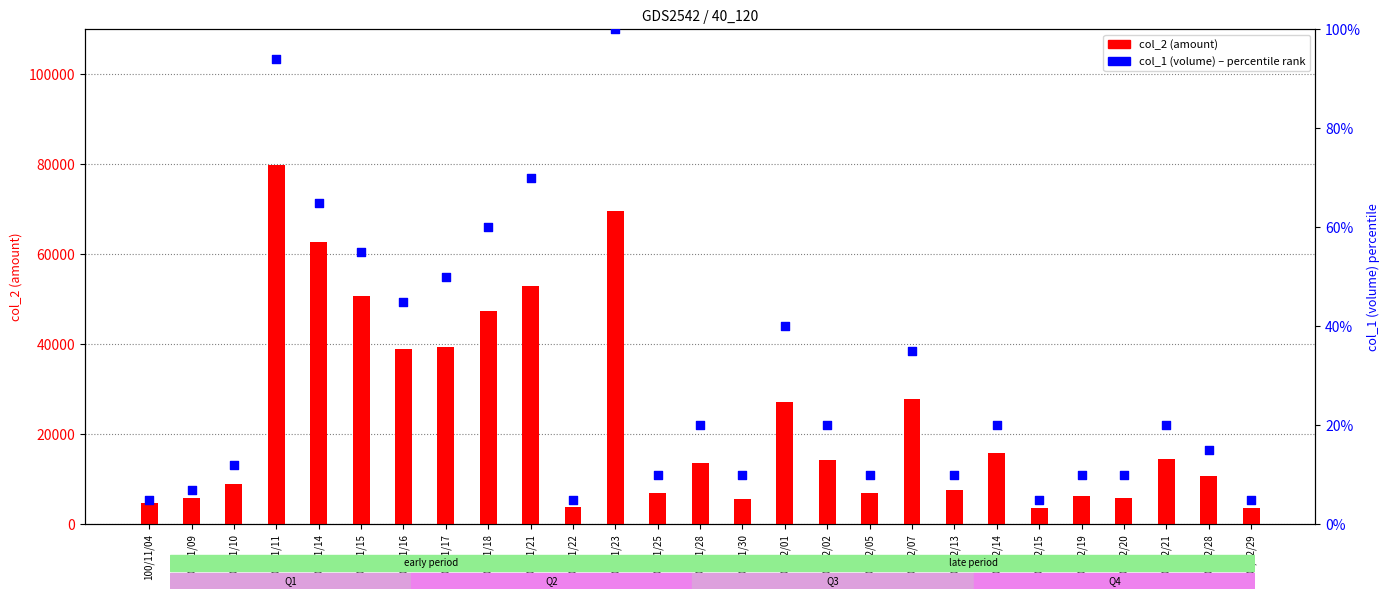

Which series has the widest spread of Y values?

col_2 (amount)